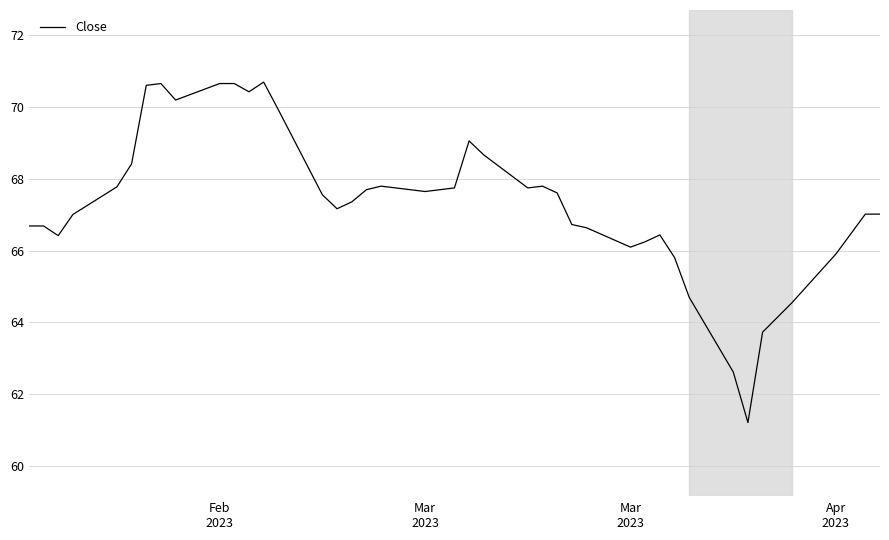

What is the minimum value shown in the chart?

61.2